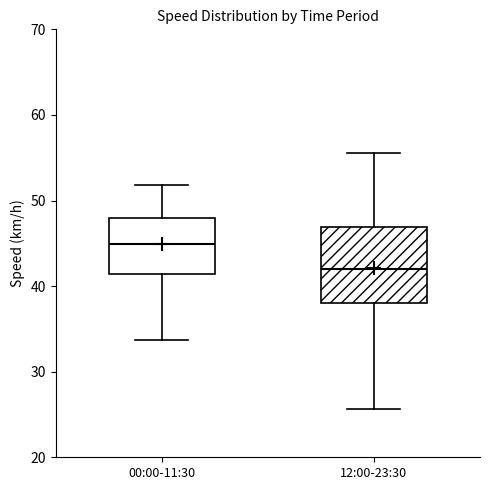

Reading left to right, read every box against the y-axis: the position of its median line, the range the box covers, and the ends of its whiskers. The values are not printed on the chart, so give them approximately, as read against the axis.

00:00-11:30: median 45, box 41 to 48, whiskers 34 to 52
12:00-23:30: median 42, box 38 to 47, whiskers 26 to 56